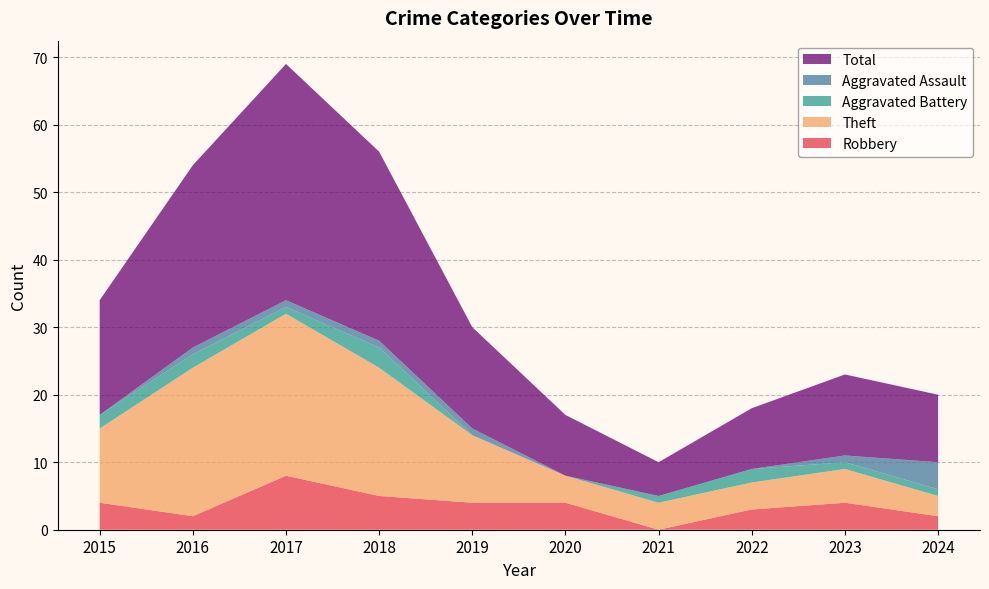

Reading left to right, what are all the values shown in this chart?

Robbery: 4	2	8	5	4	4	0	3	4	2
Theft: 11	22	24	19	10	4	4	4	5	3
Aggravated Battery: 2	2	1	3	0	0	1	2	1	1
Aggravated Assault: 0	1	1	1	1	0	0	0	1	4
Total: 17	27	35	28	15	9	5	9	12	10